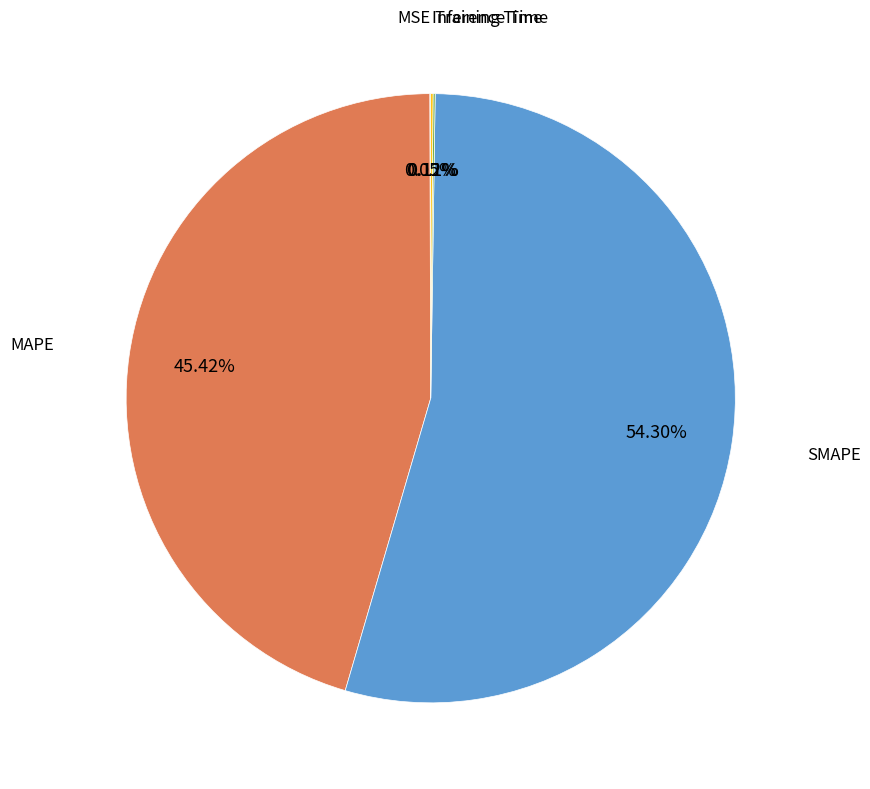

To the nearest percent, what is the difference between the largest and smallest slice percentages?

54%